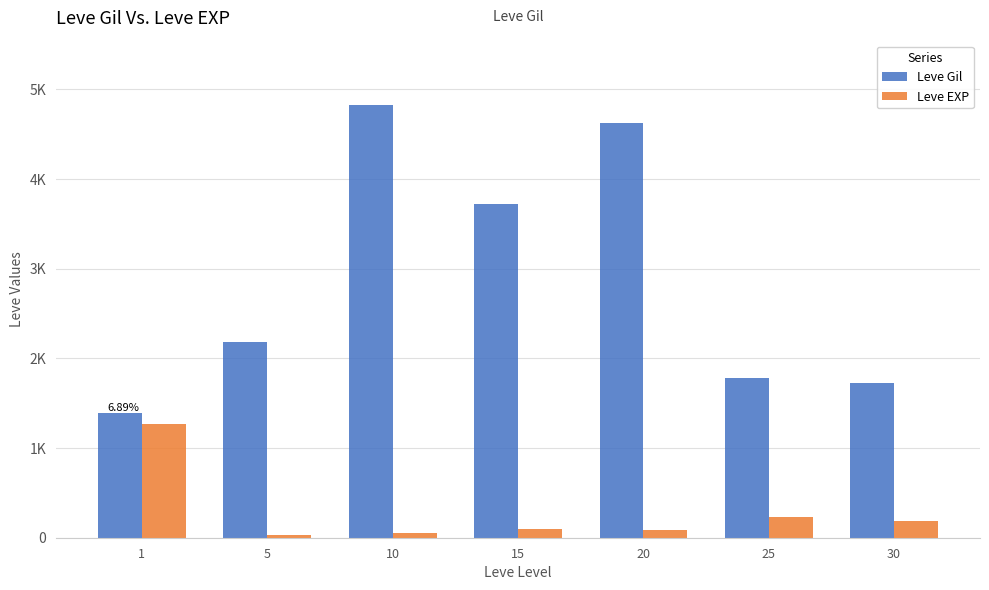

Between 15 and 30, which is larger?

15